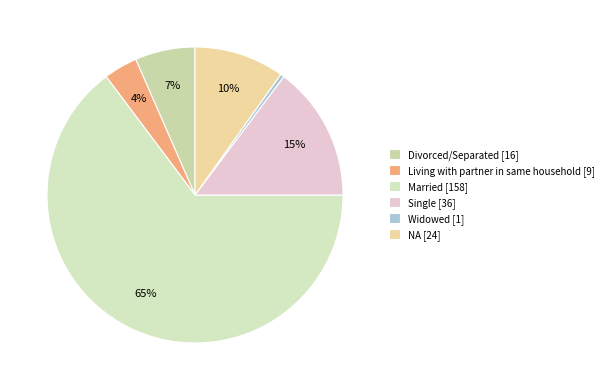

What is the smallest slice in the pie chart?

Widowed